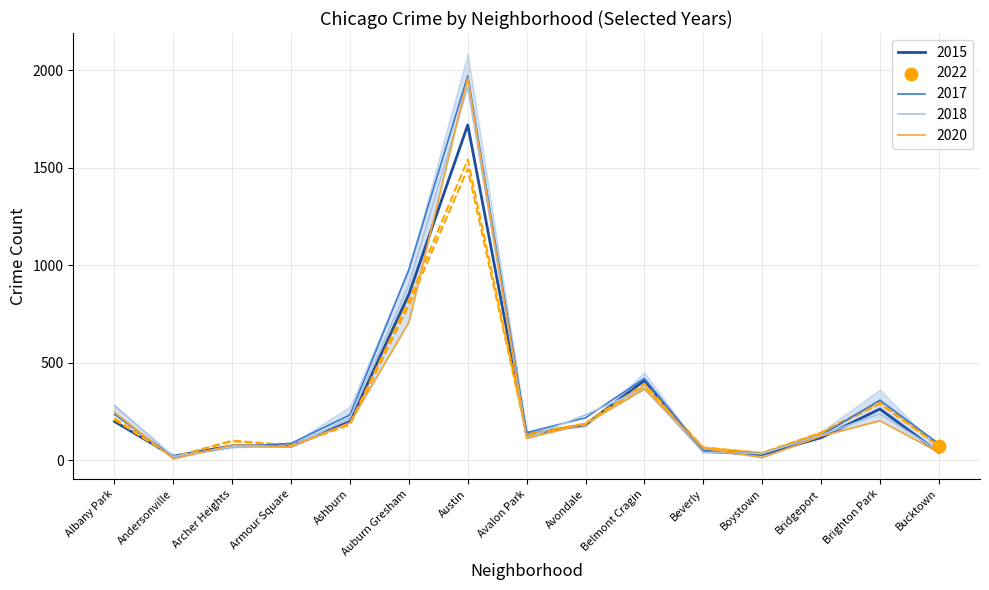

Which series has the largest total across all categories?

2017